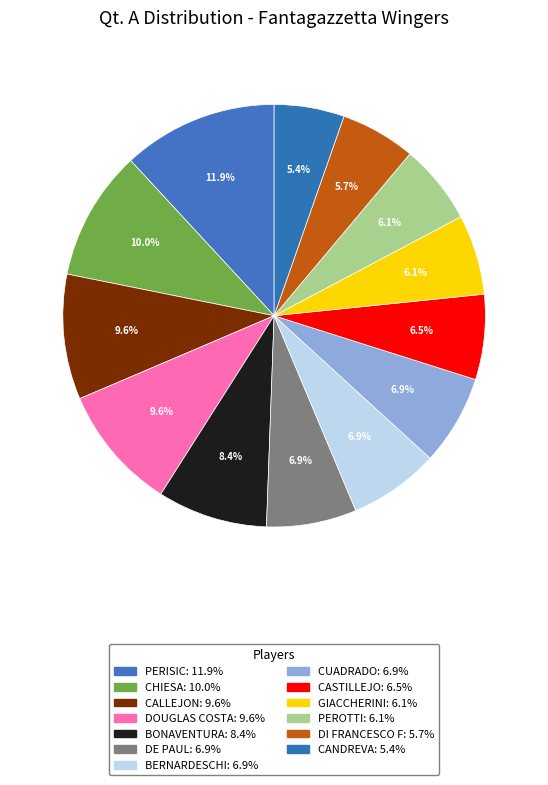

Count the number of slices in the pie.

13